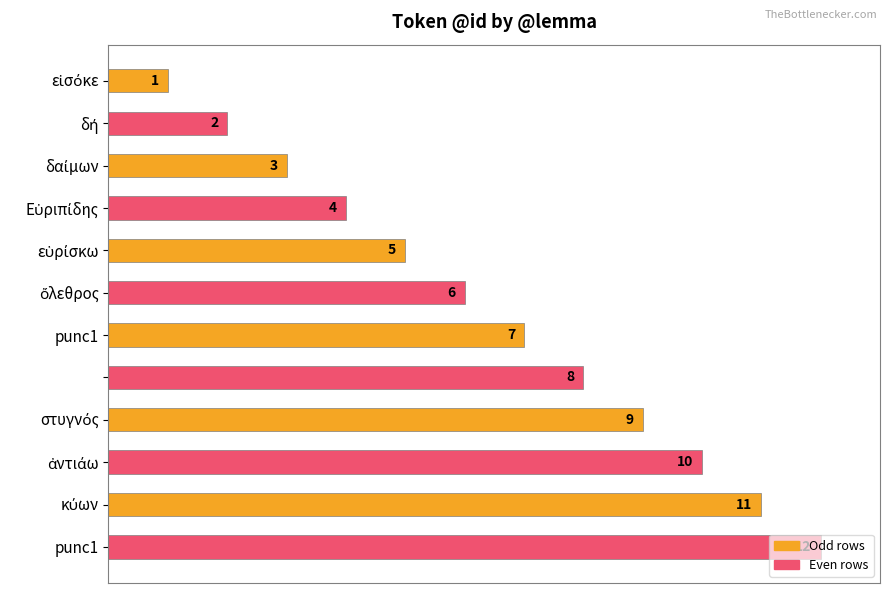

How many data points are less than 7?

6